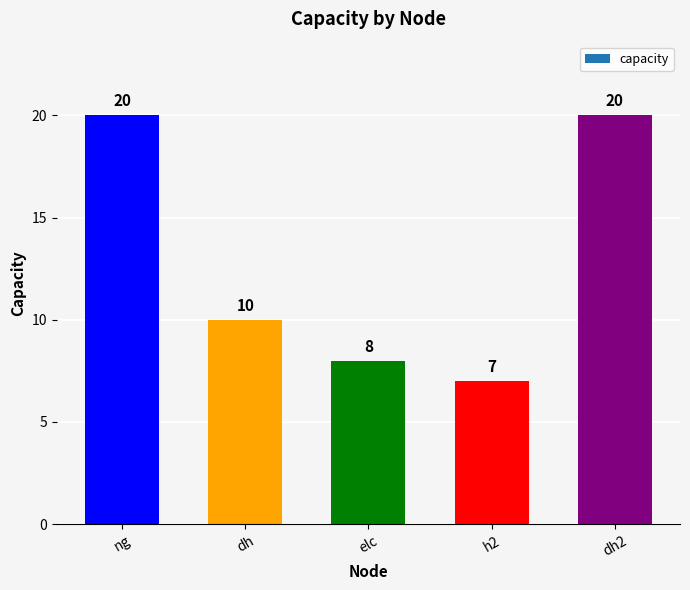

The chart shows a value of 11 at ng. True or false?

False